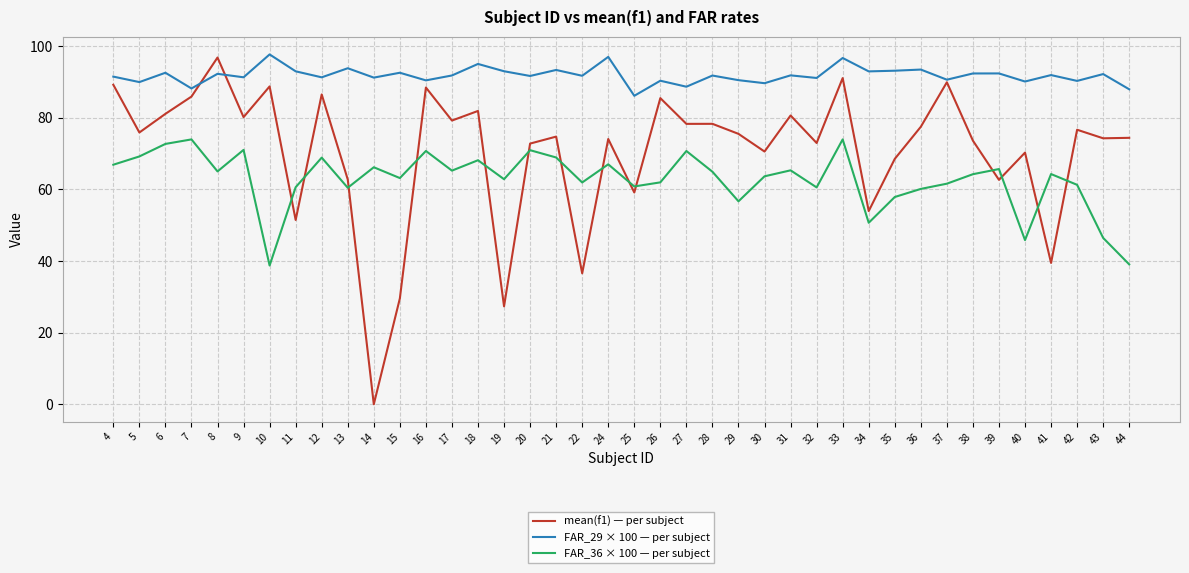

What is the highest value of the mean(f1) — per subject series?

96.9